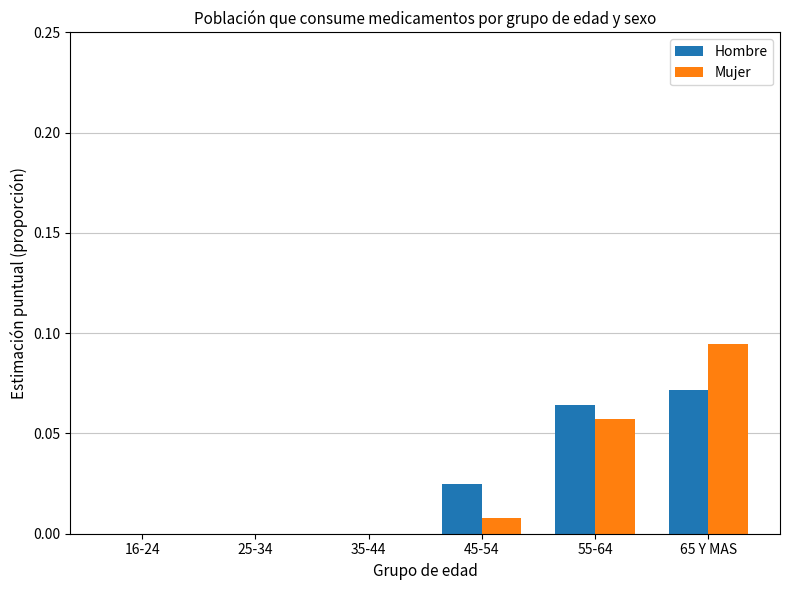

Is it true that Mujer equals 0.0 at 45-54?

True